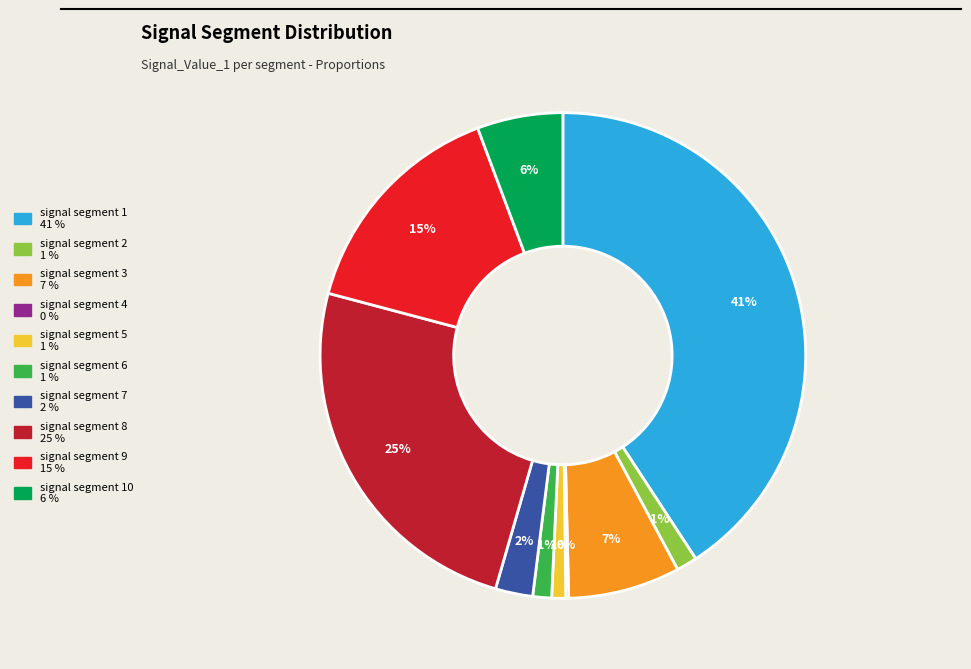

Does any single category account for the majority?

No